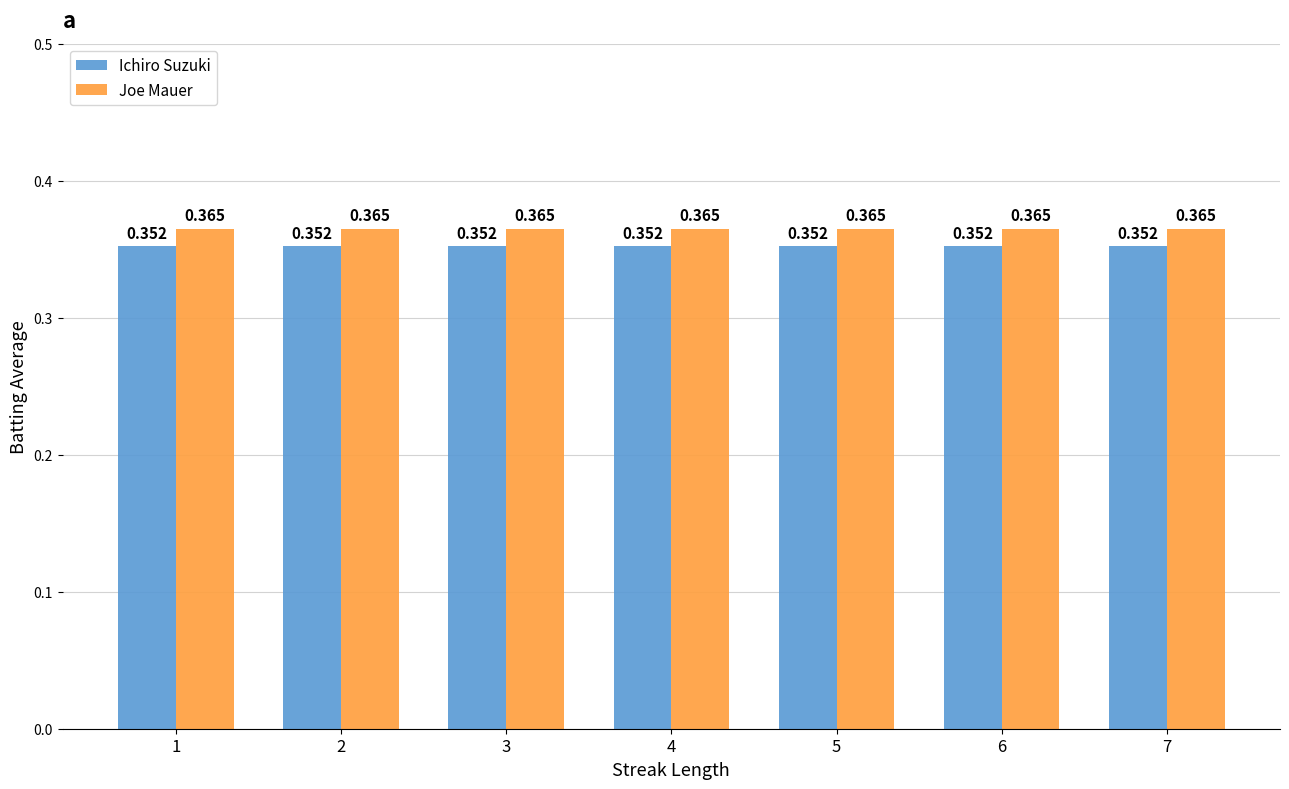

Which series has the largest total across all categories?

Joe Mauer